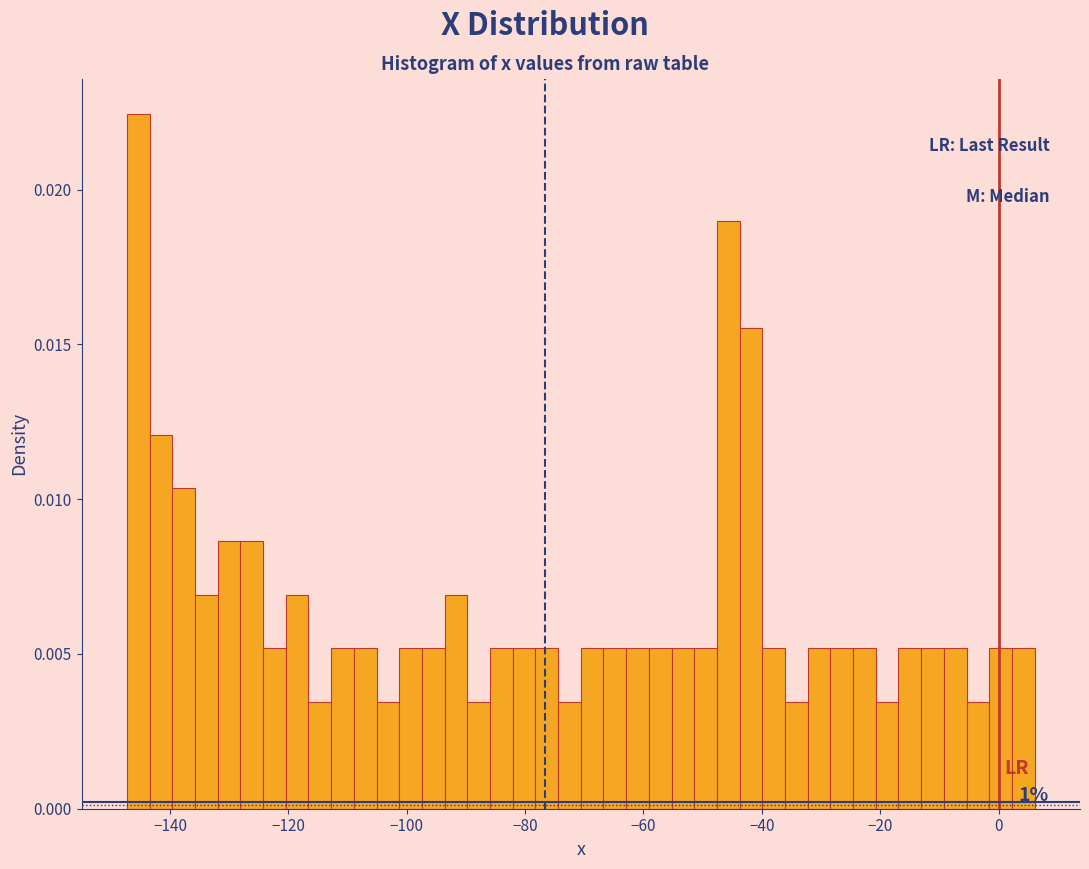

Around what value on the x-axis is the tallest bar? Give the approximate position of its centre, as read against the axis.

-146